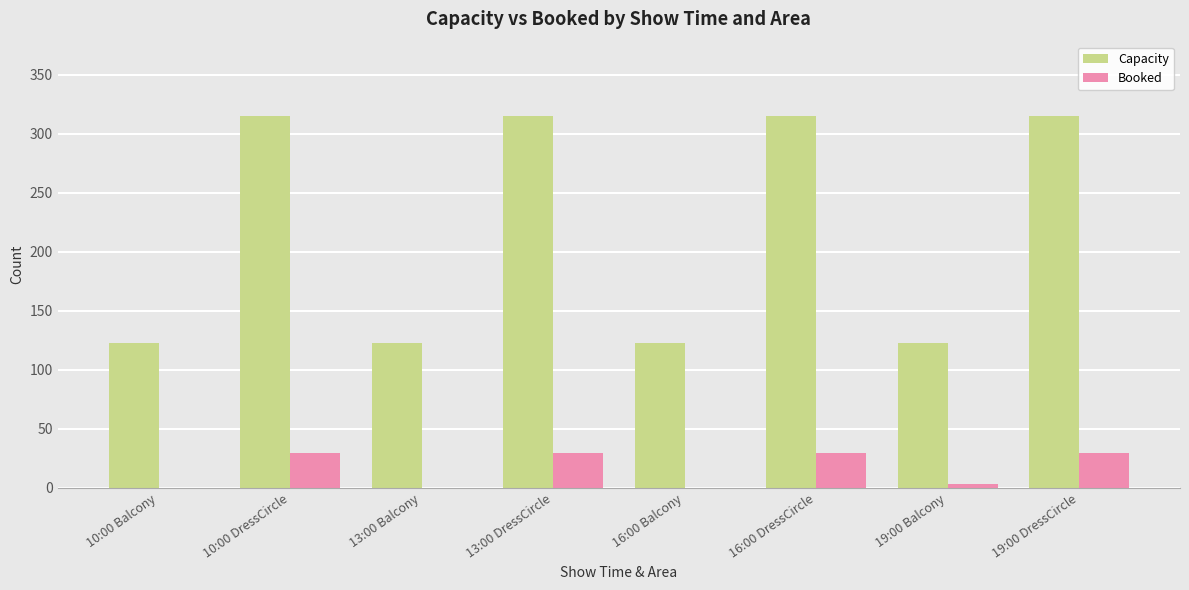

What is the maximum value shown in the chart?

315